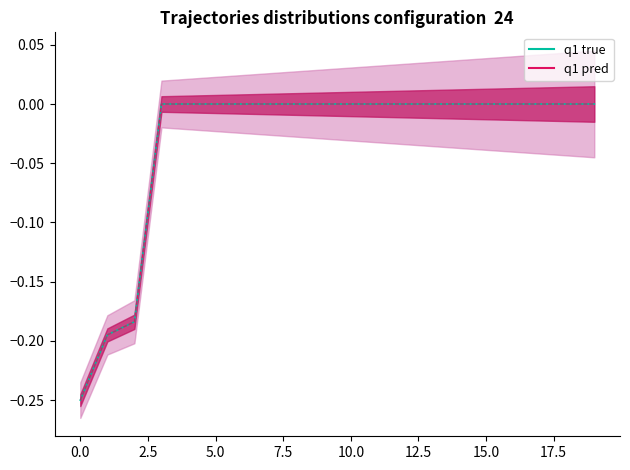

Is it true that the value at 2020-06-16 is 0.1?

False